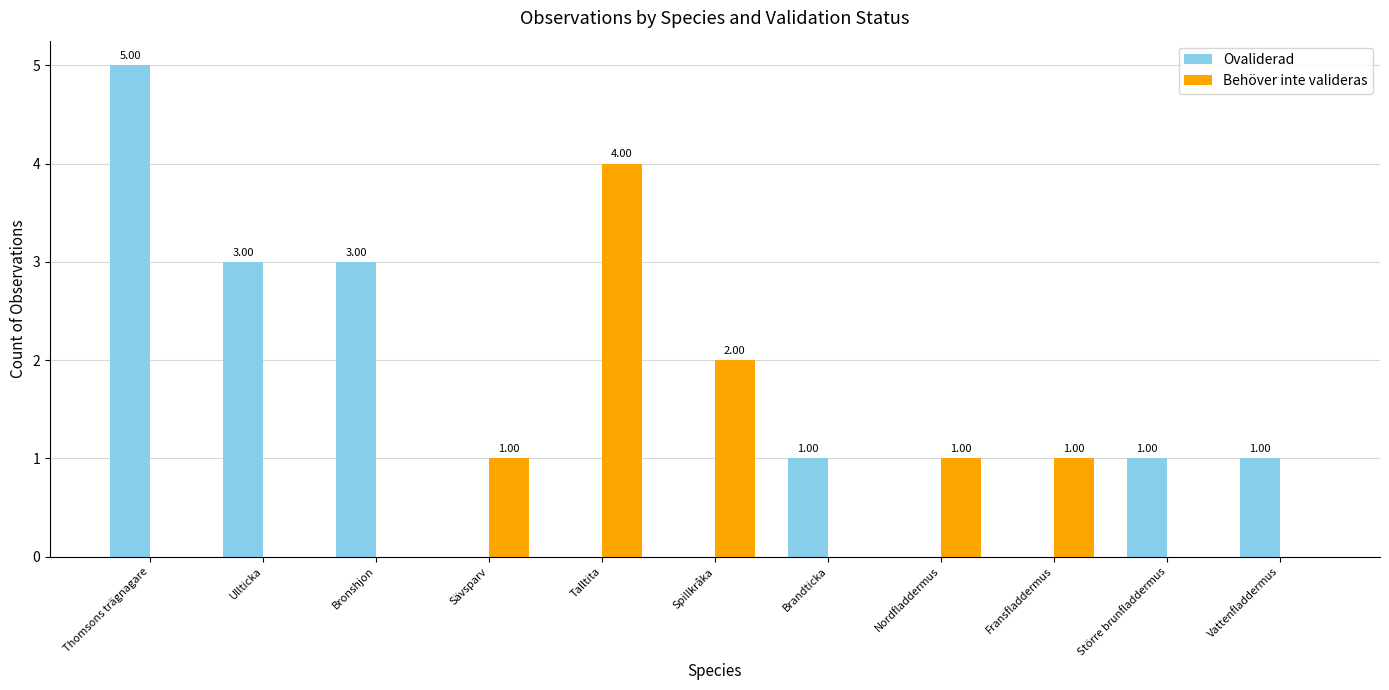

Which series has the largest total across all categories?

Ovaliderad